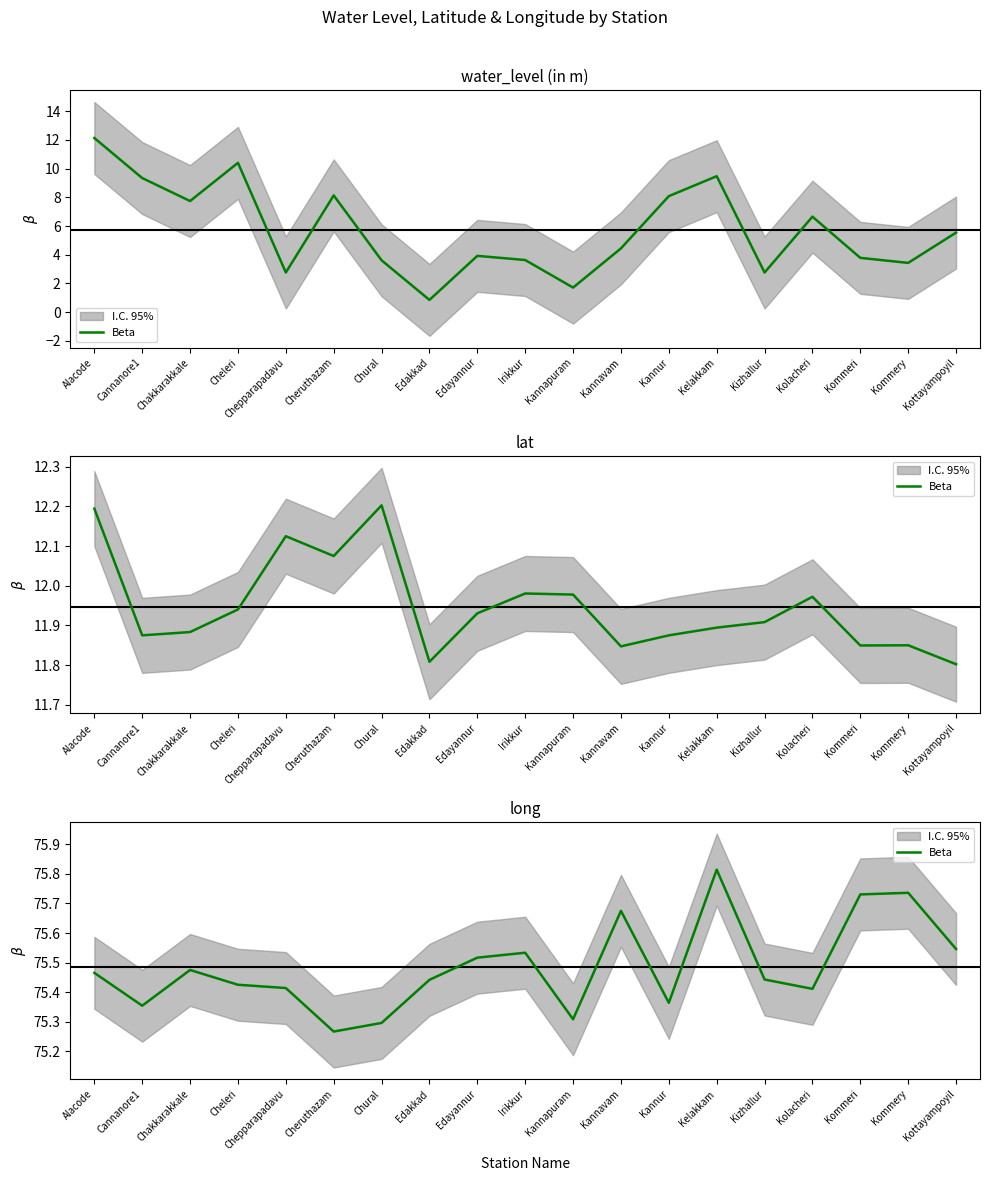

True or false: the data shows 126.2 at Kottayampoyil.

False